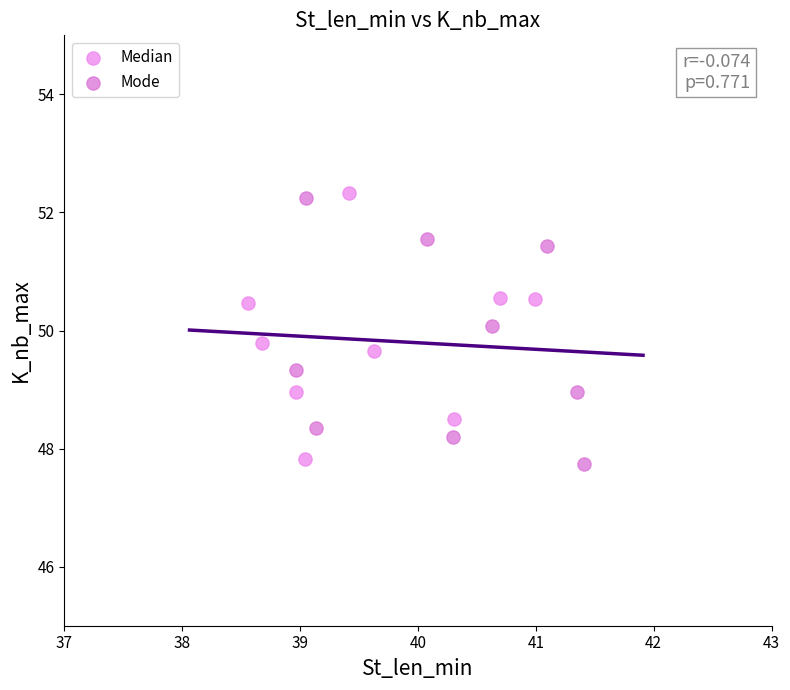

Which series contains the lowest Y value?

Mode